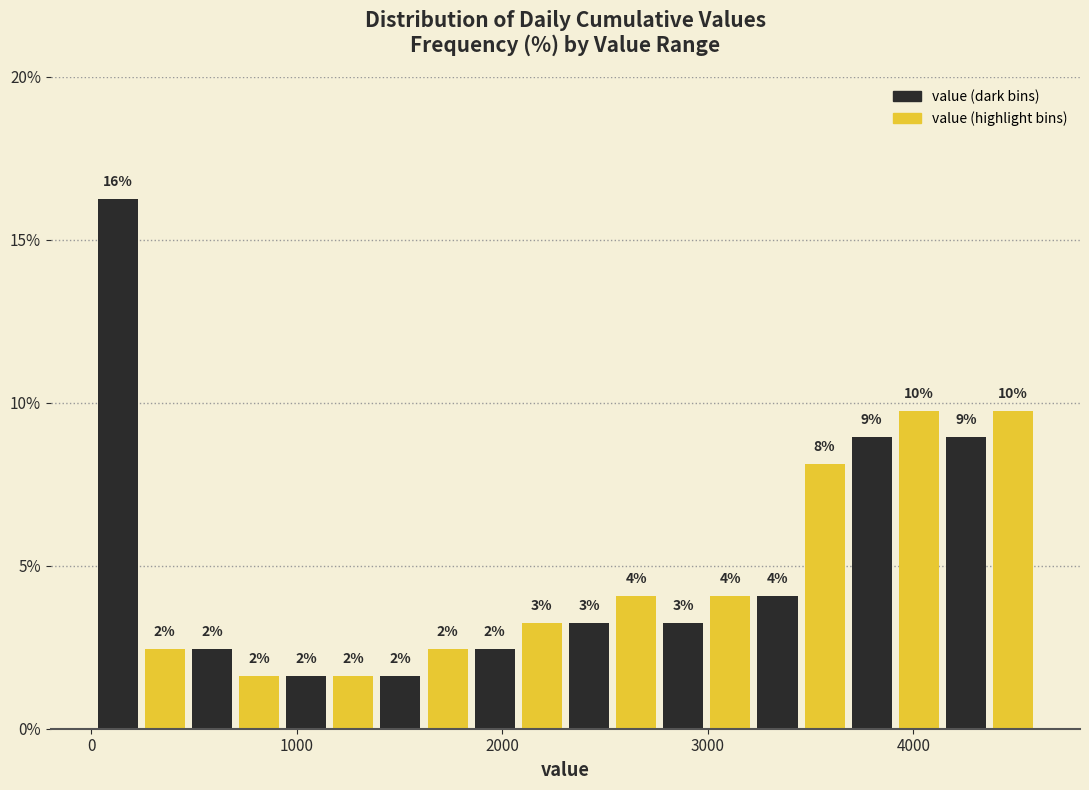

Around what value on the x-axis is the tallest bar? Give the approximate position of its centre, as read against the axis.

100